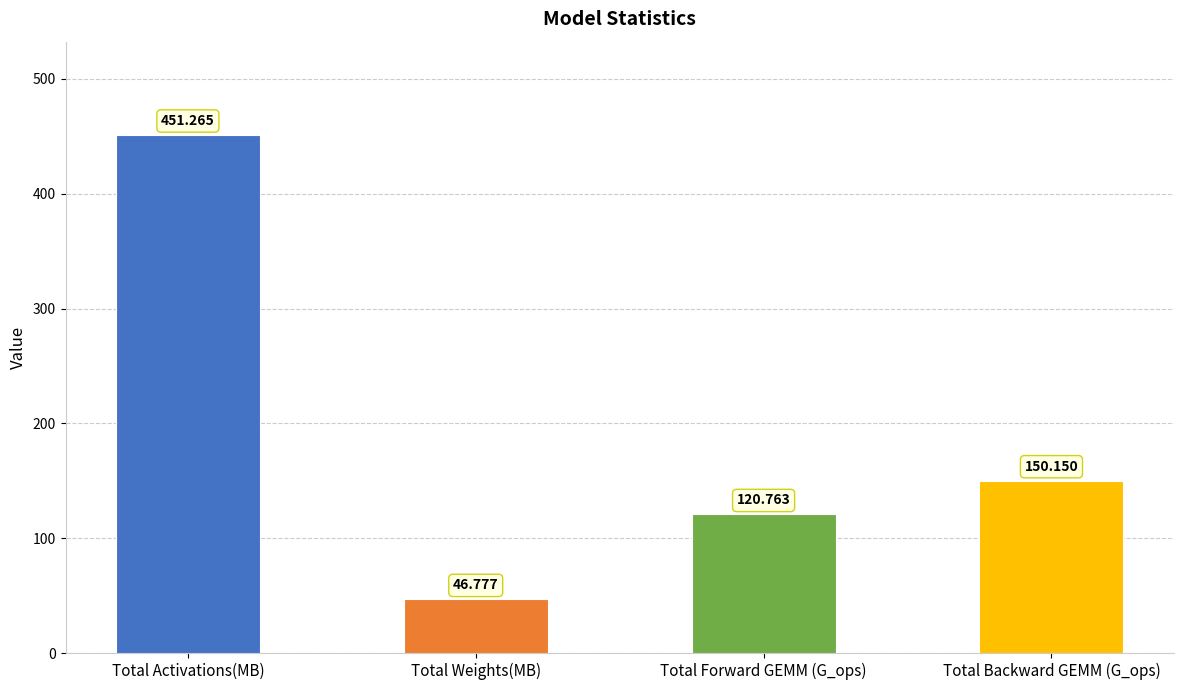

List the labels in order of value, largest first.

Total Activations(MB), Total Backward GEMM (G_ops), Total Forward GEMM (G_ops), Total Weights(MB)